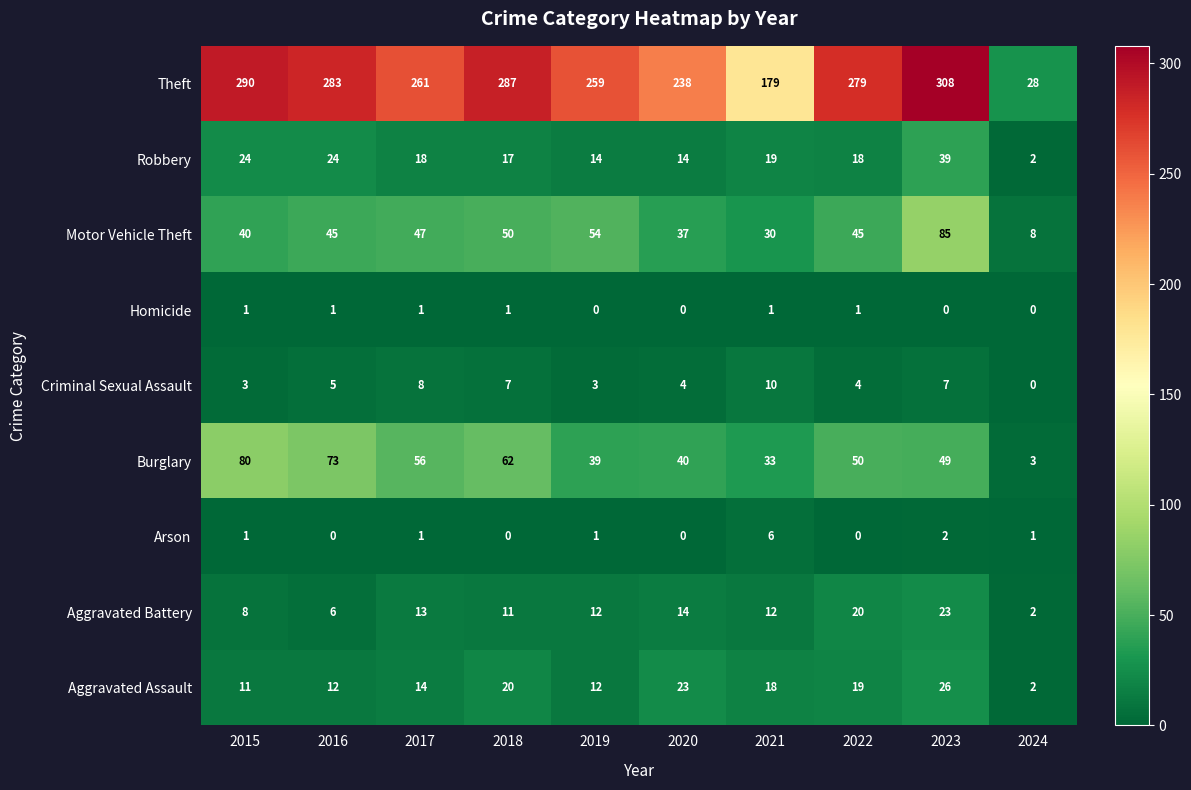

Count the number of data series in this chart.

9